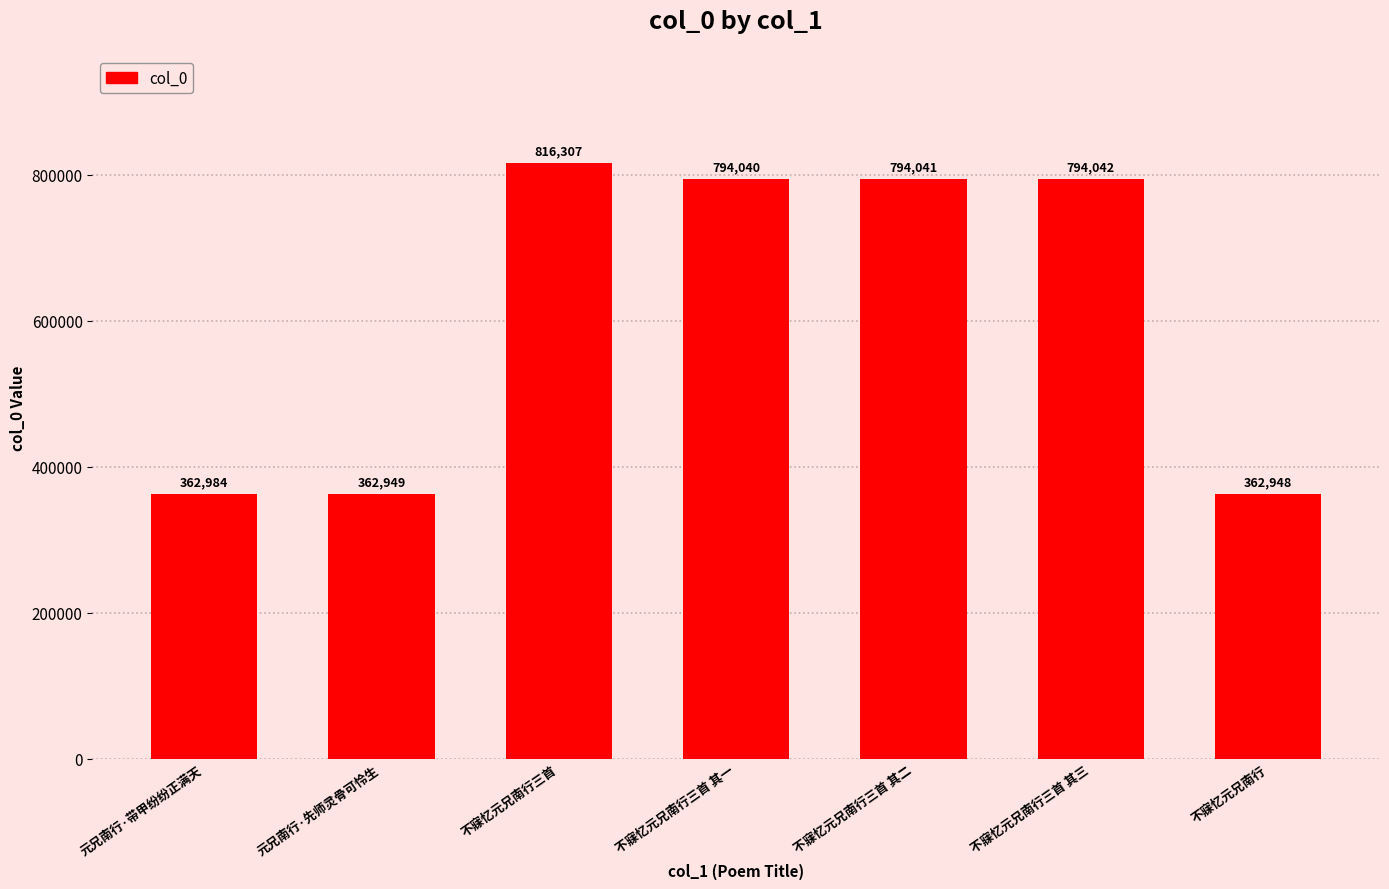

What is the minimum value shown in the chart?

362948